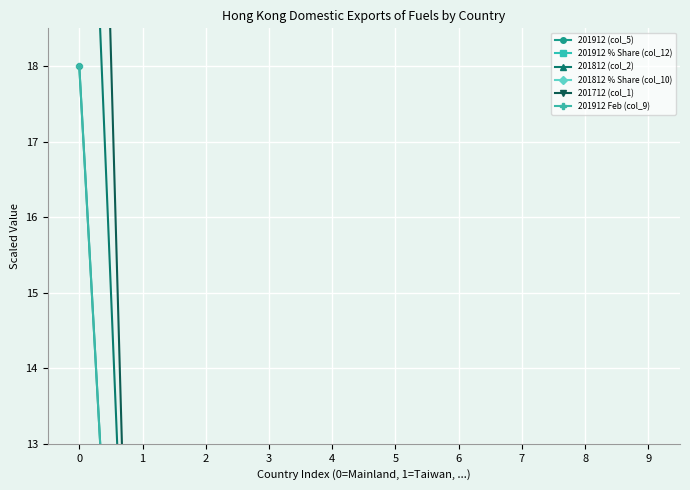

What is the value of the 201912 Feb (col_9) point at the 4th from the left?

0.7